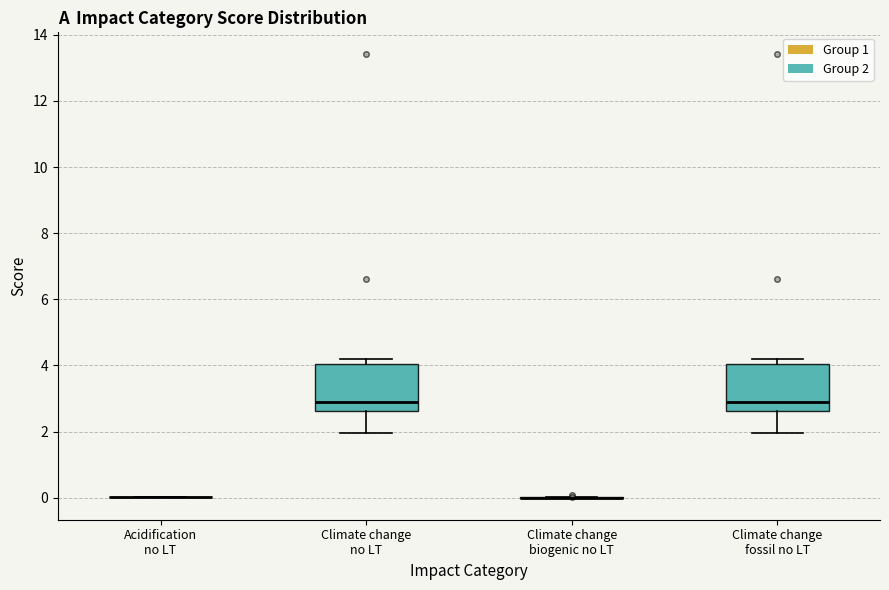

Reading left to right, transcribe this box plot: for each box, give where its median line is, the range the box spans, and where its two whiskers end, as read against the y-axis. The values are not printed on the chart, so give them approximately, as read against the axis.

Acidification no LT: box collapsed to a line at 0.0, whiskers 0.0 to 0.0
Climate change no LT: median 2.8, box 2.6 to 4.0, whiskers 2.0 to 4.2
Climate change biogenic no LT: box collapsed to a line at 0.0, whiskers 0.0 to 0.0
Climate change fossil no LT: median 2.8, box 2.6 to 4.0, whiskers 2.0 to 4.2